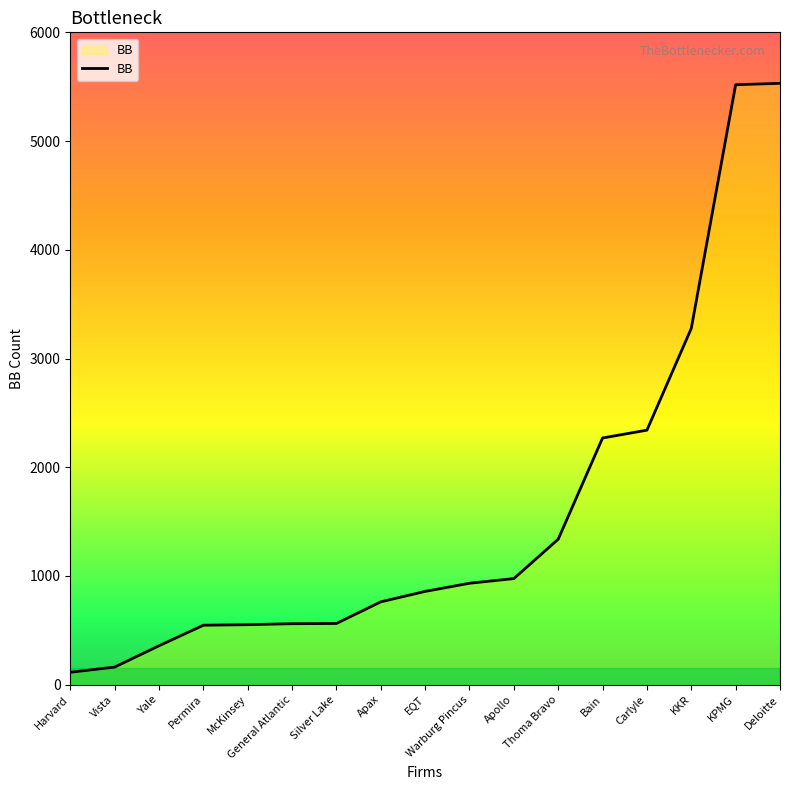

What is the difference between the second highest and second lowest values?

5356